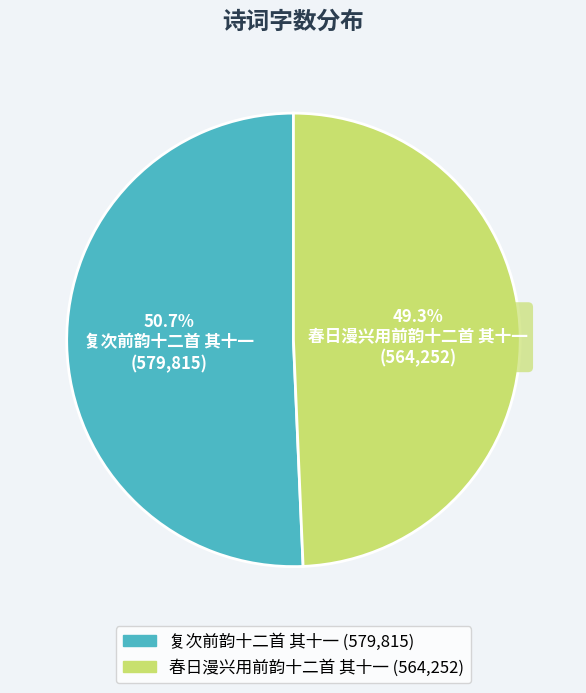

Does any single category account for the majority?

Yes